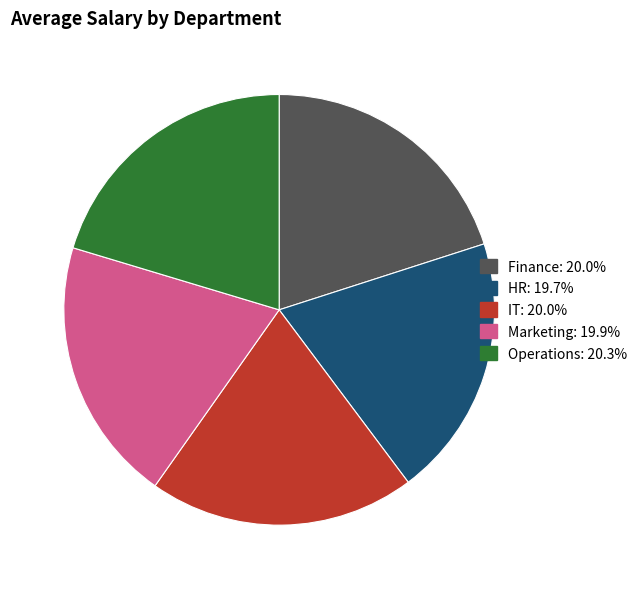

What is the ratio of the value at Operations to the value at Marketing?

1.0